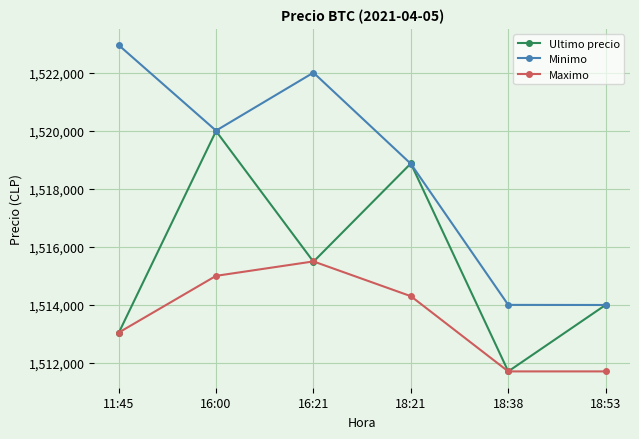

What is the sum of all Ultimo precio values?

9093082